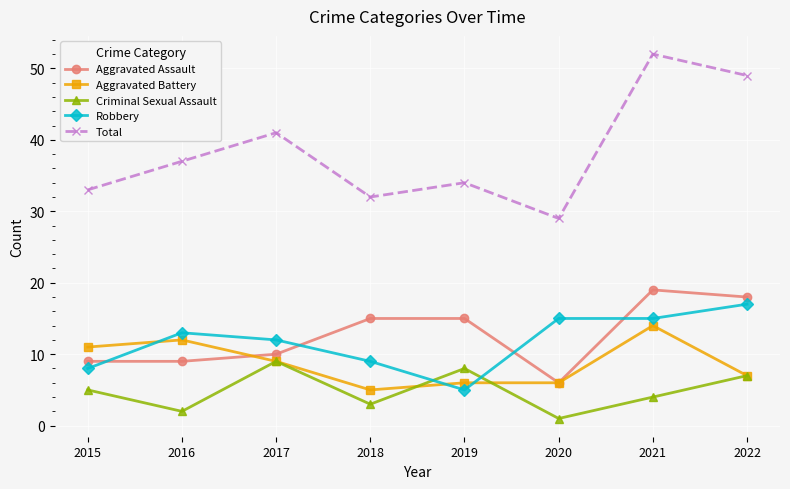

What is the average value of the Total series?

38